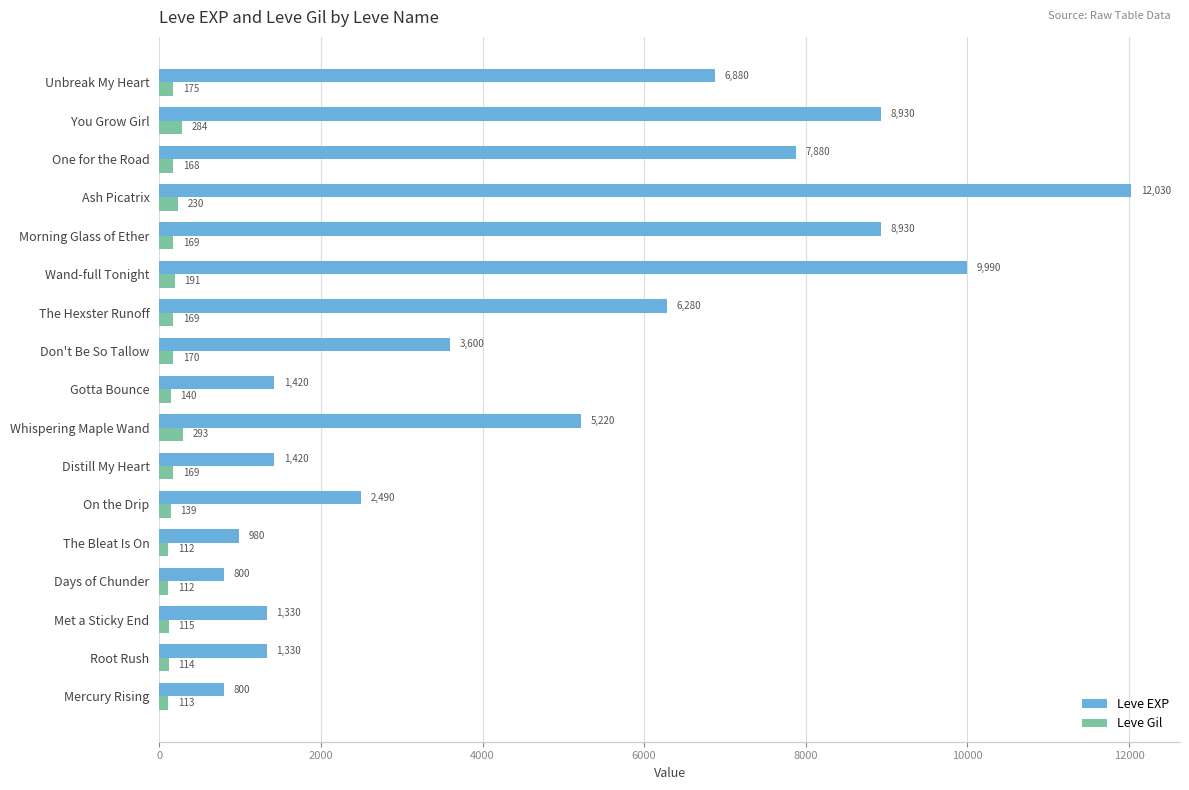

At how many categories does at least one series exceed 2896?

9